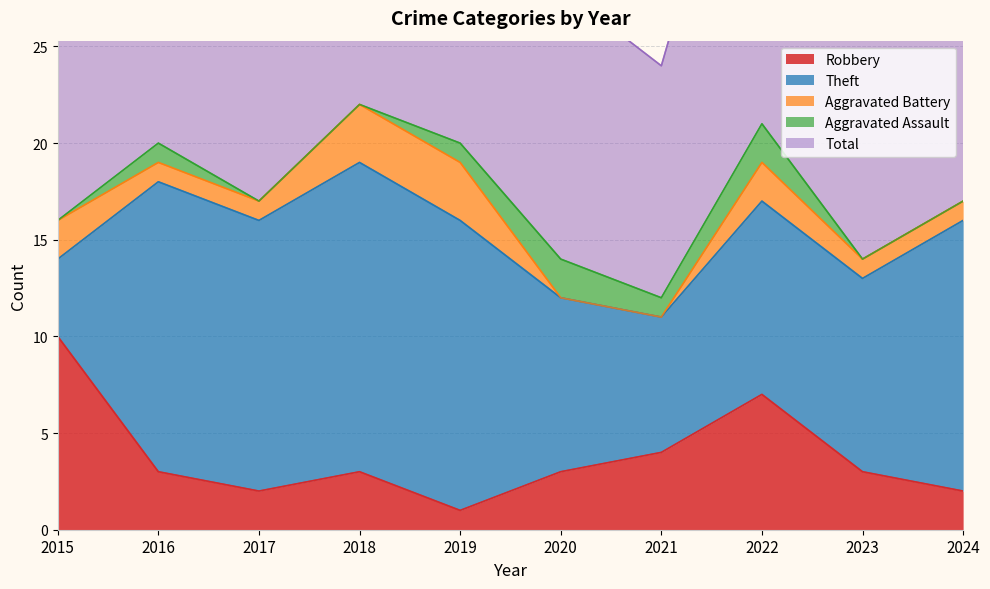

Reading left to right, transcribe all the data shown in this chart.

Robbery: 2015=10	2016=3	2017=2	2018=3	2019=1	2020=3	2021=4	2022=7	2023=3	2024=2
Theft: 2015=4	2016=15	2017=14	2018=16	2019=15	2020=9	2021=7	2022=10	2023=10	2024=14
Aggravated Battery: 2015=2	2016=1	2017=1	2018=3	2019=3	2020=0	2021=0	2022=2	2023=1	2024=1
Aggravated Assault: 2015=0	2016=1	2017=0	2018=0	2019=1	2020=2	2021=1	2022=2	2023=0	2024=0
Total: 2015=16	2016=20	2017=18	2018=22	2019=20	2020=14	2021=12	2022=21	2023=16	2024=17